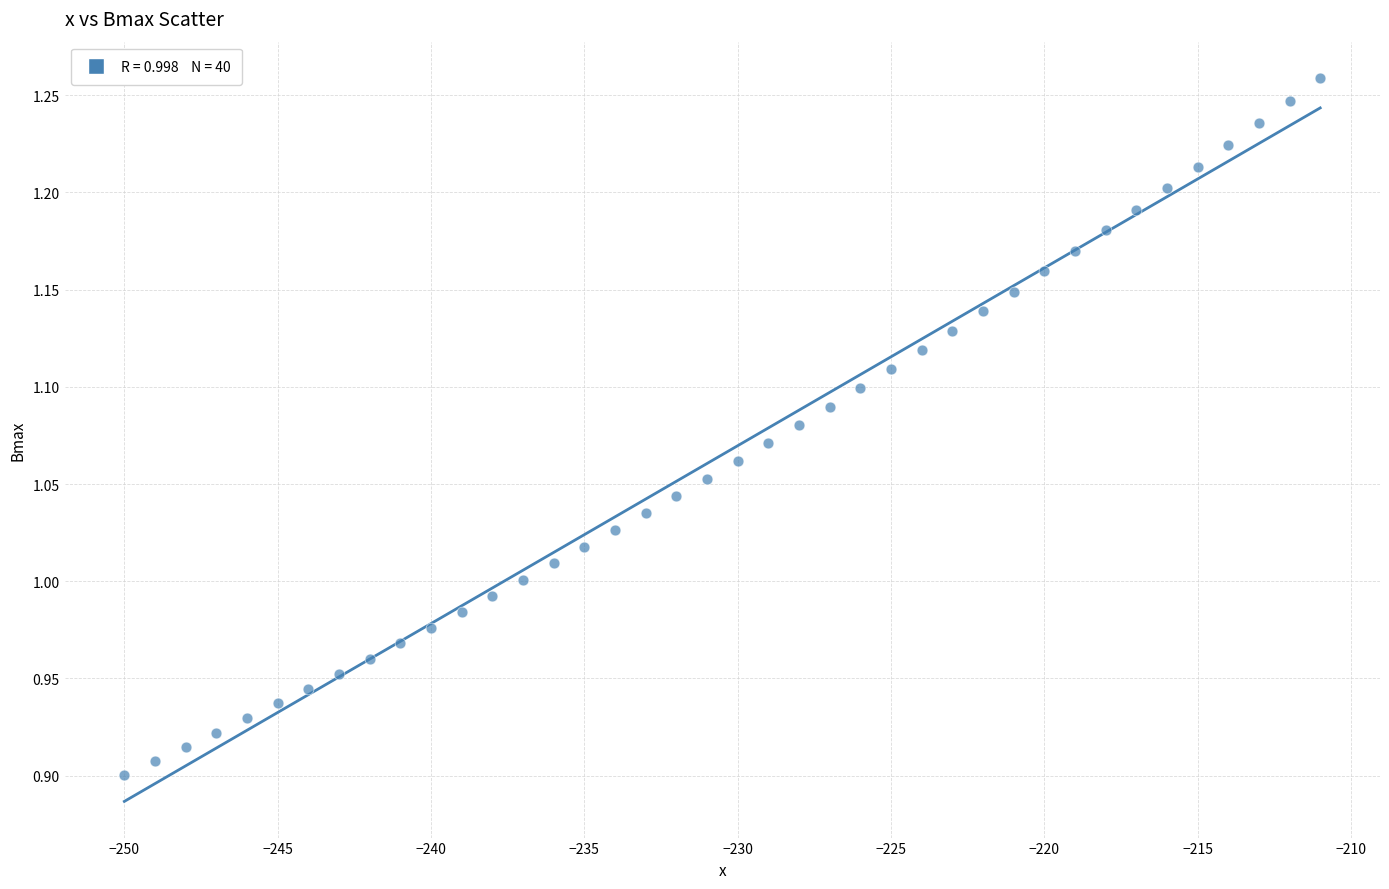

What is the range of X values (max minus min)?

39.0